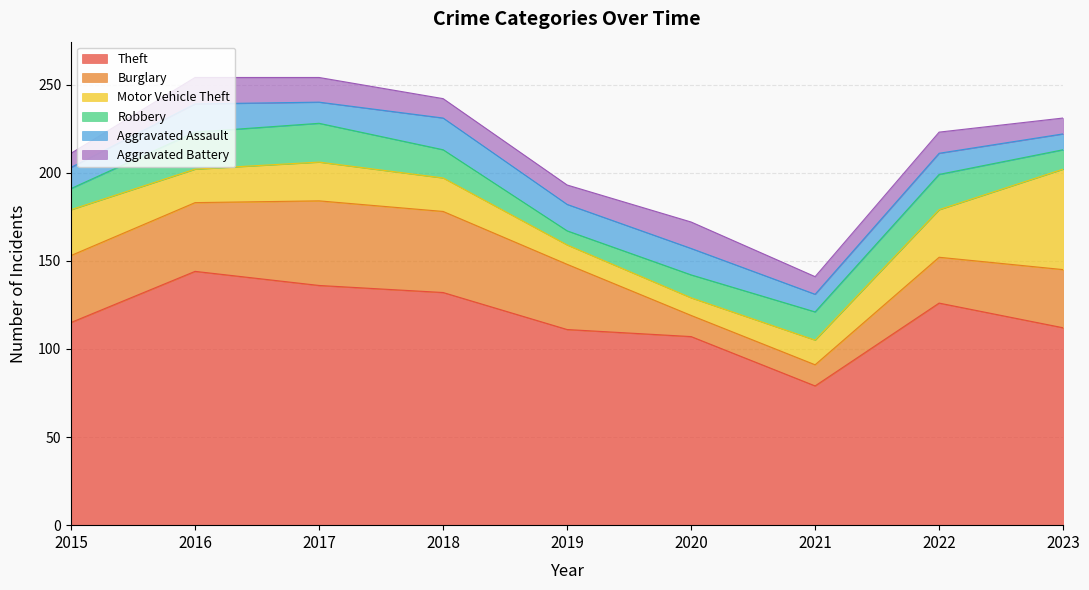

What is the difference between the Theft values at 2019 and 2015?

4